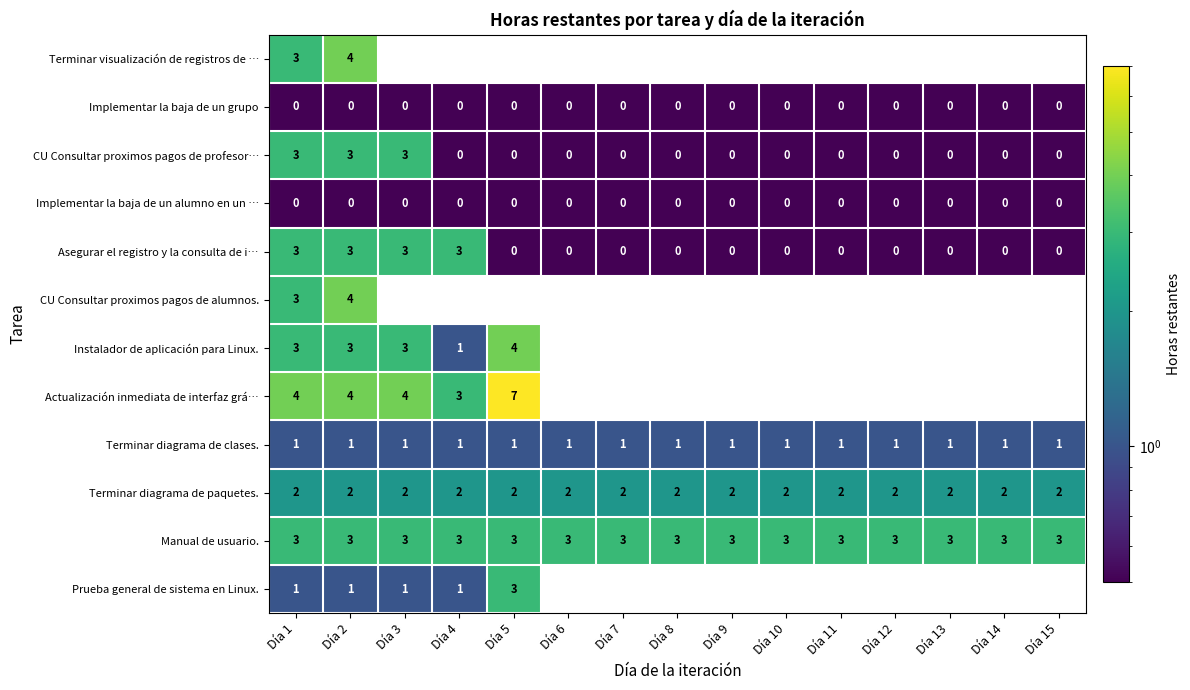

How many Asegurar el registro y la consulta de i… values are between 0 and 3?

15